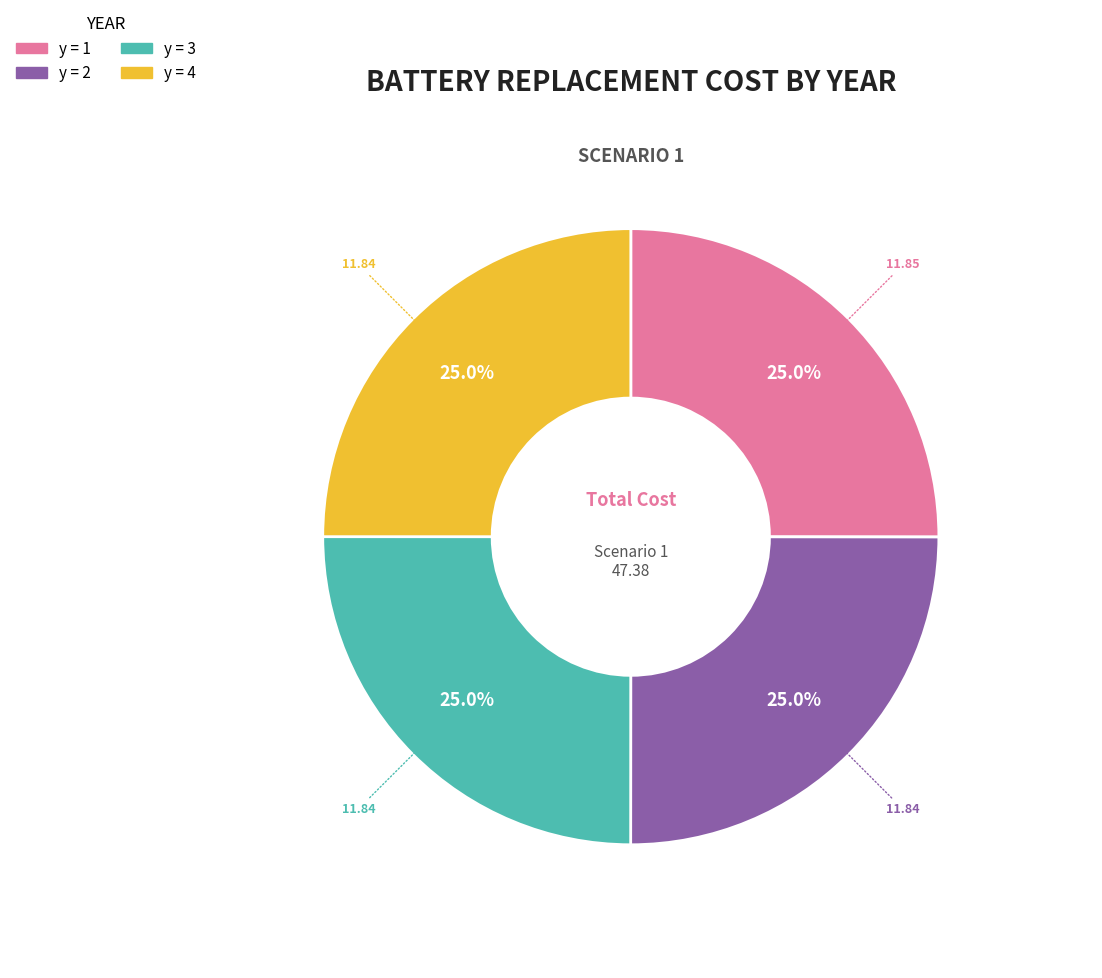

Is there a majority slice in this chart?

No